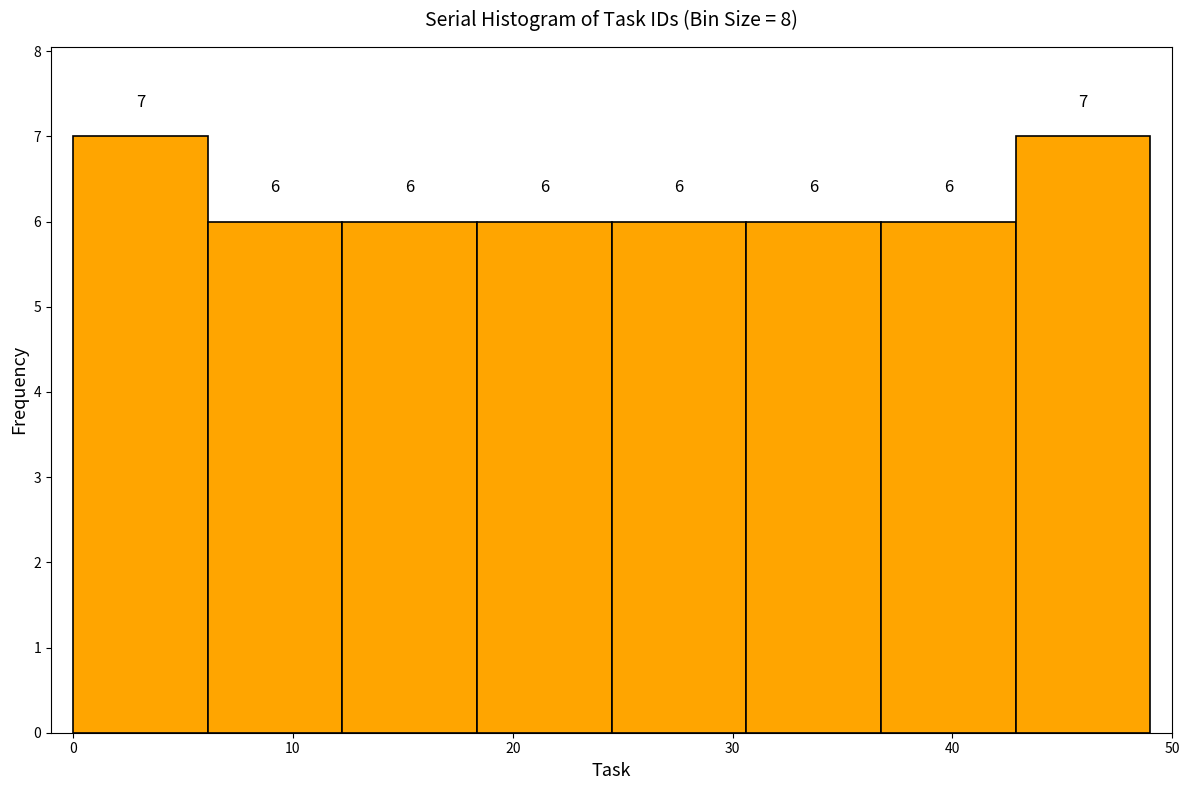

Reading left to right, list every bar in this chart as the range it spans on the x-axis followed by its height. The bar edges are not printed on the chart, so give them approximately, as read against the axis.

0 to 6: 7
6 to 12: 6
12 to 18: 6
18 to 25: 6
25 to 31: 6
31 to 37: 6
37 to 43: 6
43 to 49: 7